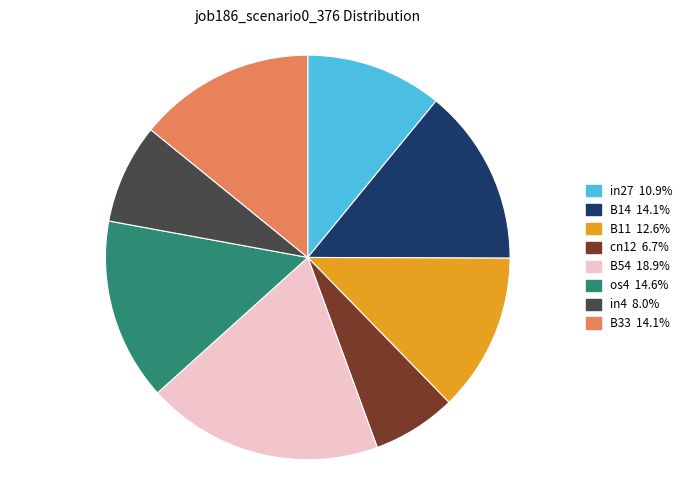

Is there a majority slice in this chart?

No